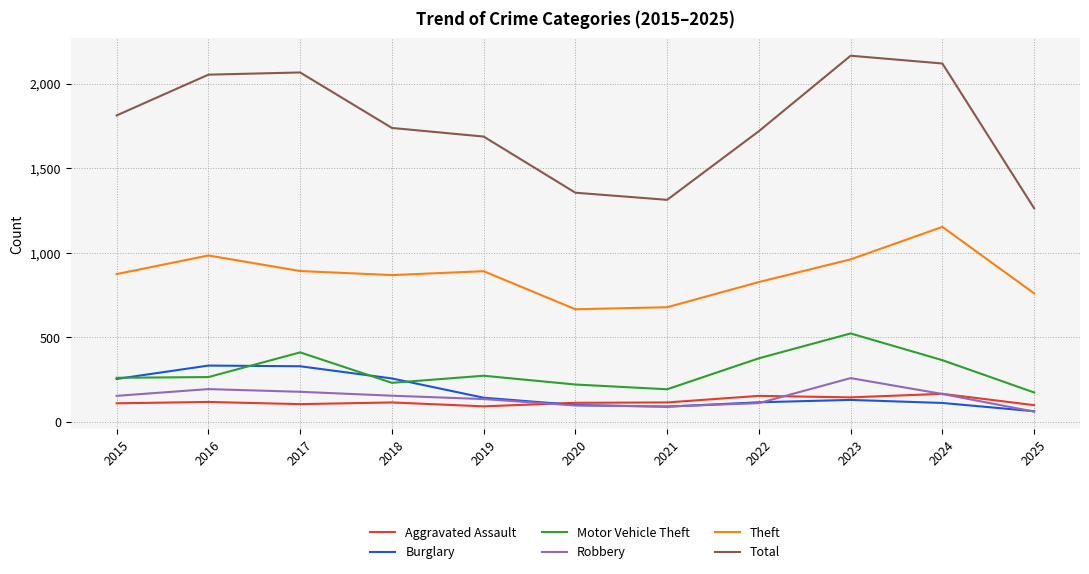

What is the difference between the Theft values at 2024 and 2018?

285